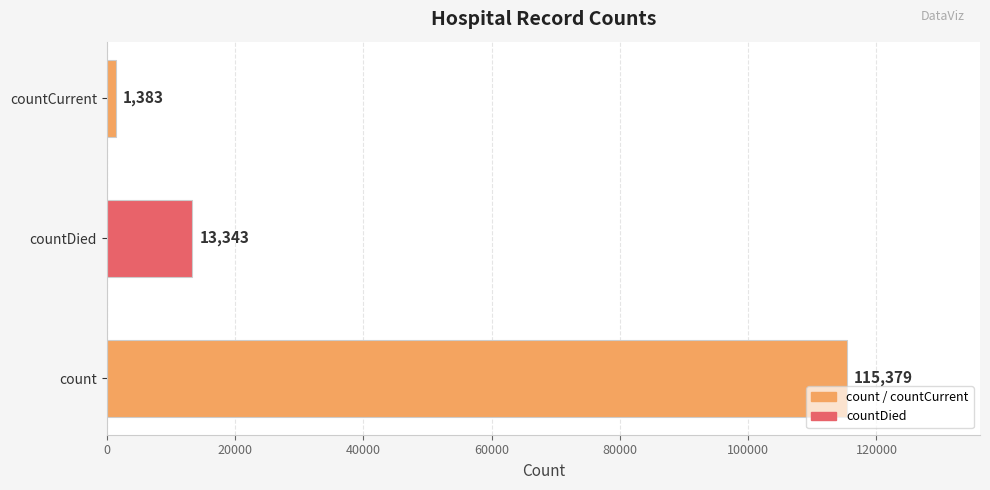

Reading bottom to top, what are all the values shown in this chart?

115379	13343	1383